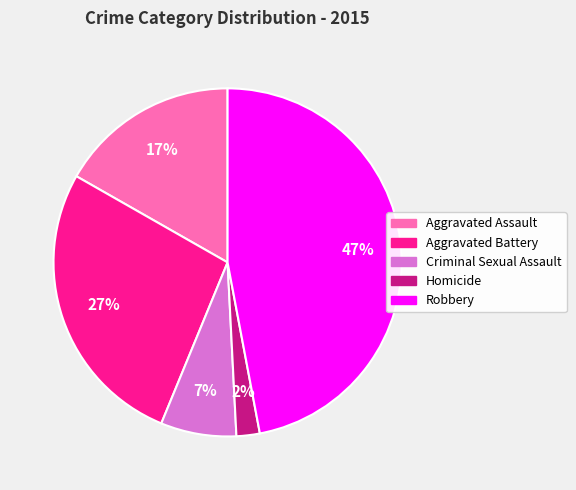

Which has a higher value, Aggravated Battery or Criminal Sexual Assault?

Aggravated Battery